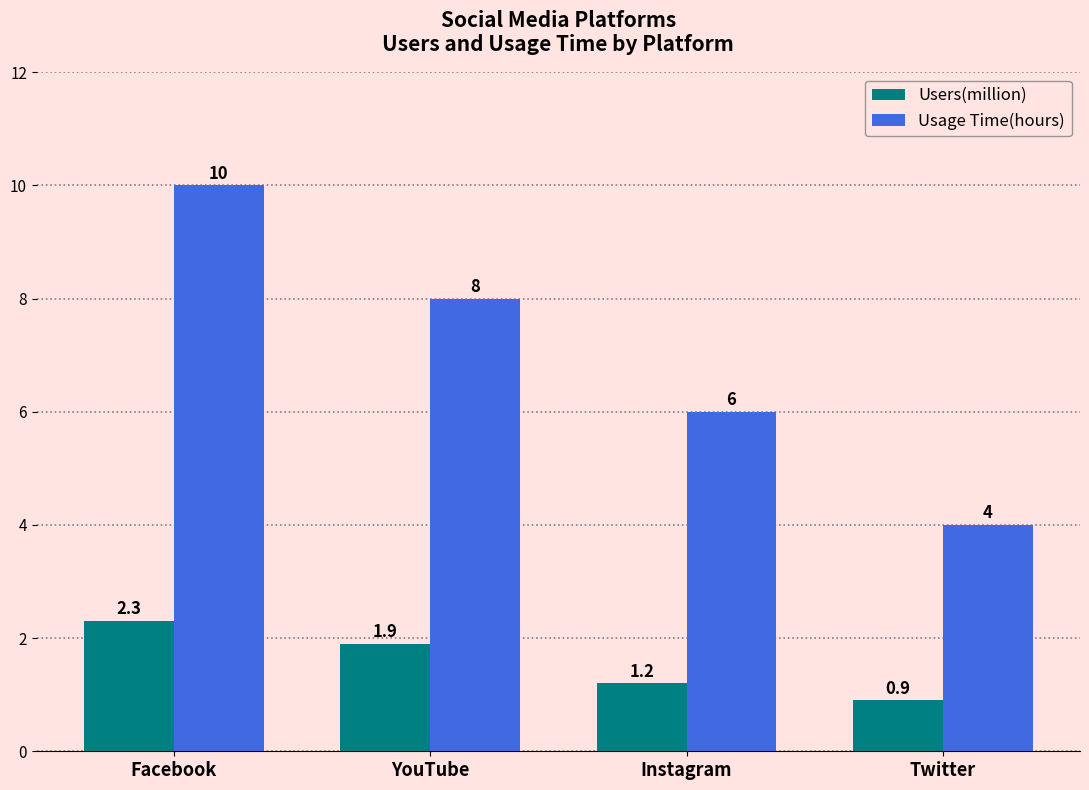

Which series has the largest total across all categories?

Usage Time(hours)